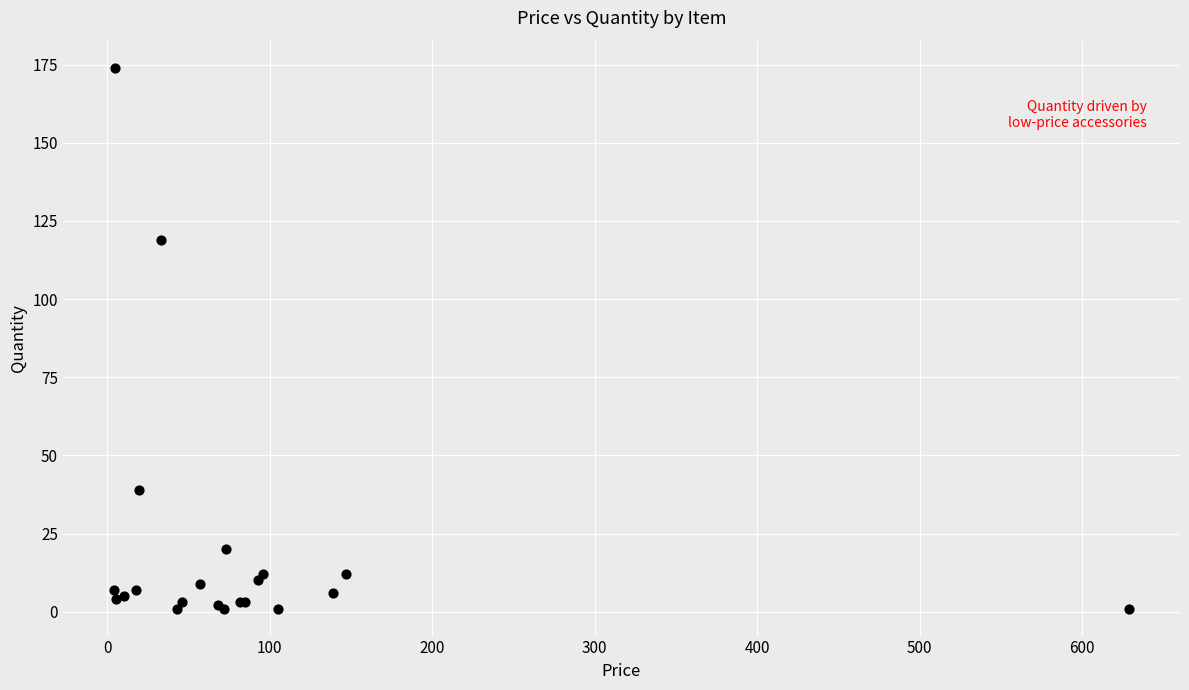

What Y value in the scatter plot is closest to 87?

119